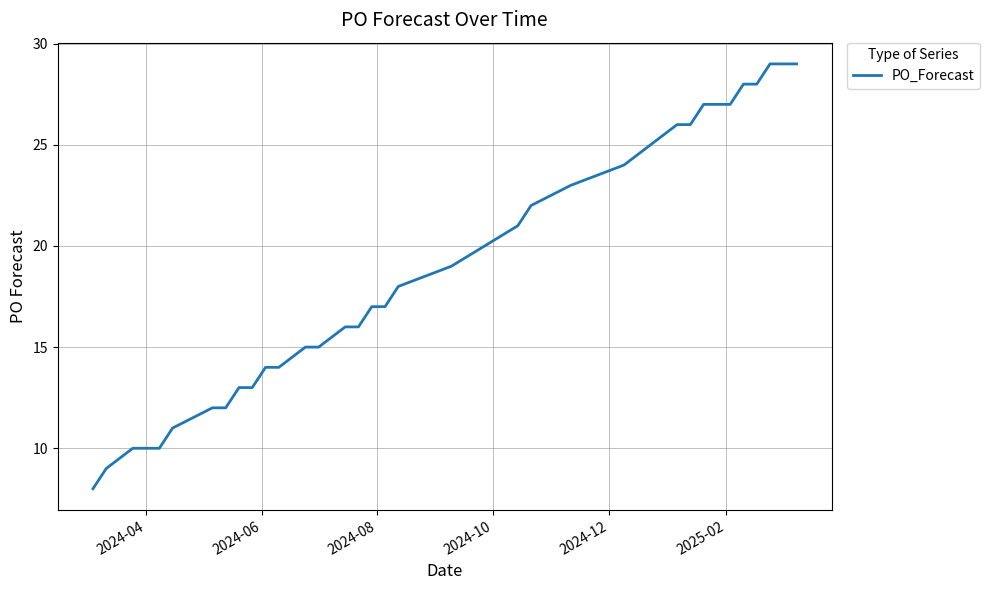

What is the difference between the maximum and minimum values?

21